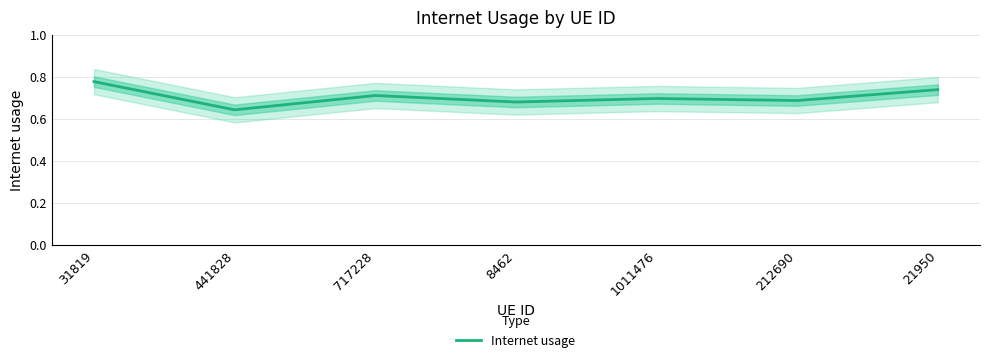

What position from the left is 1011476?

5